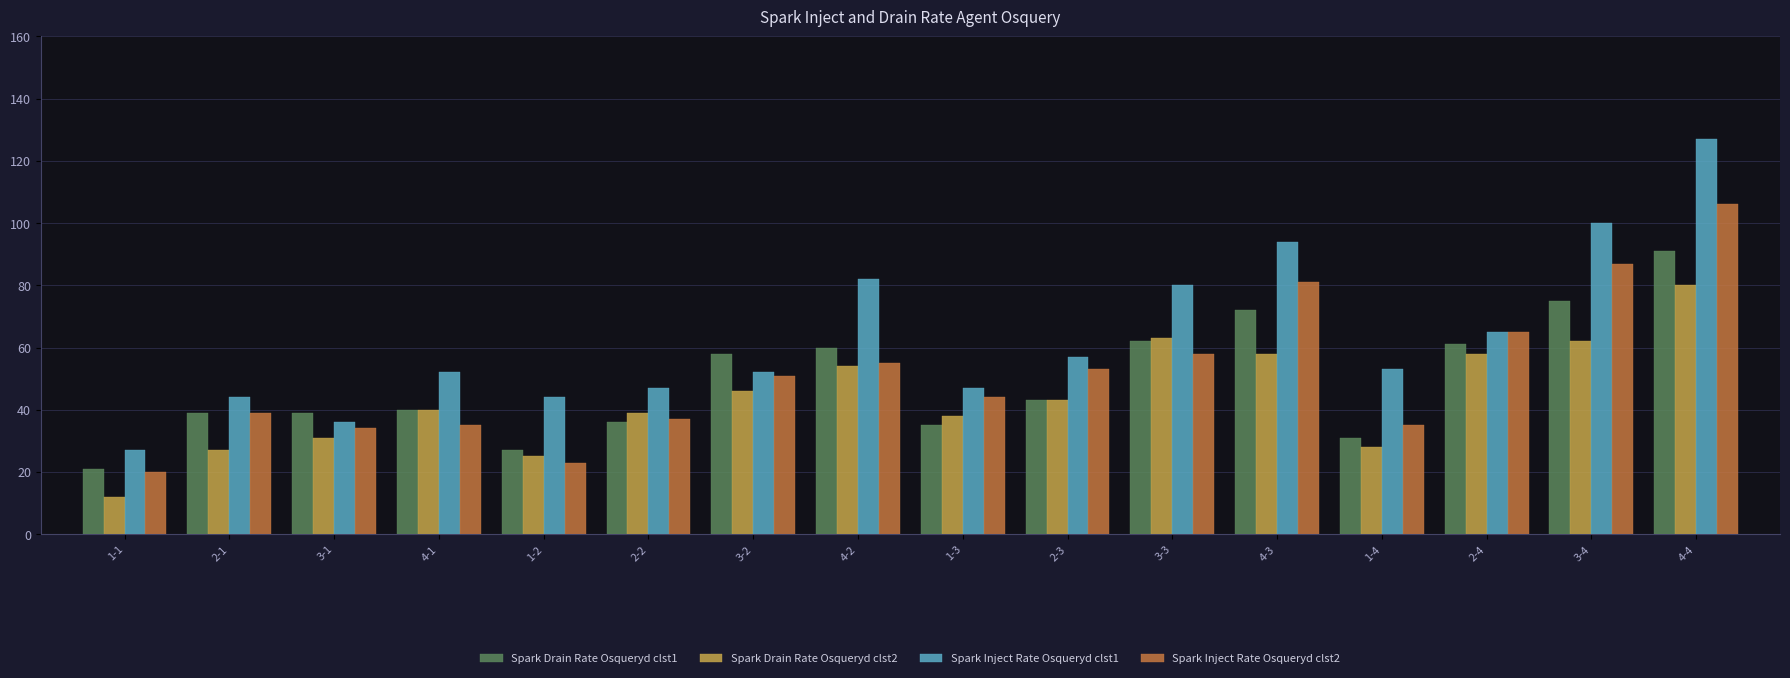

How many bars are there in total?

64